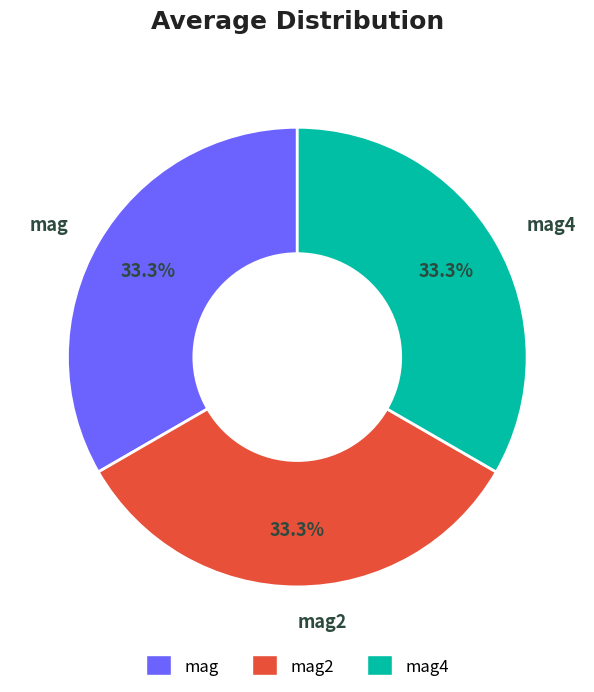

Do mag2 and mag4 together represent more than half of the pie?

Yes